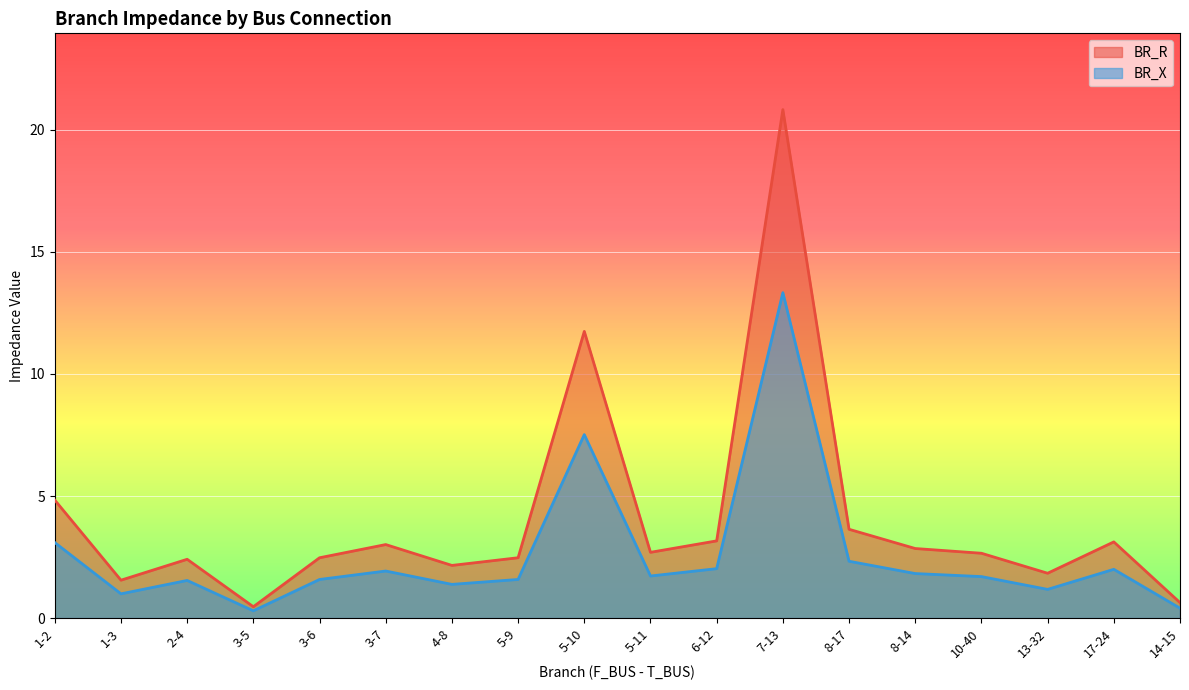

True or false: BR_R and BR_X cross at least once.

False